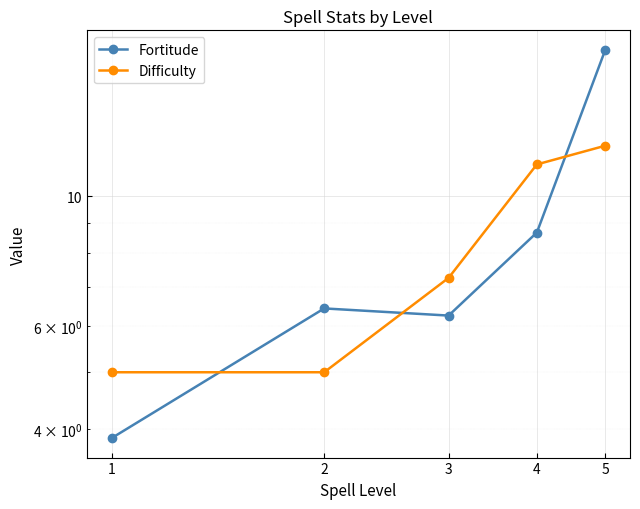

List the labels in order of Difficulty value, smallest first.

1, 2, 3, 4, 5